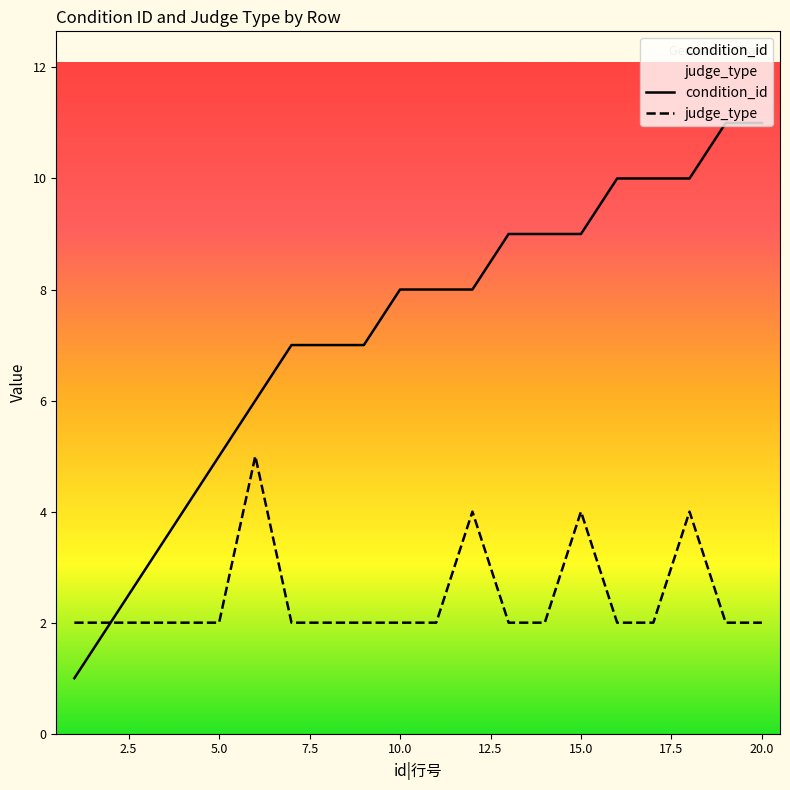

What is the maximum value shown in the chart?

11